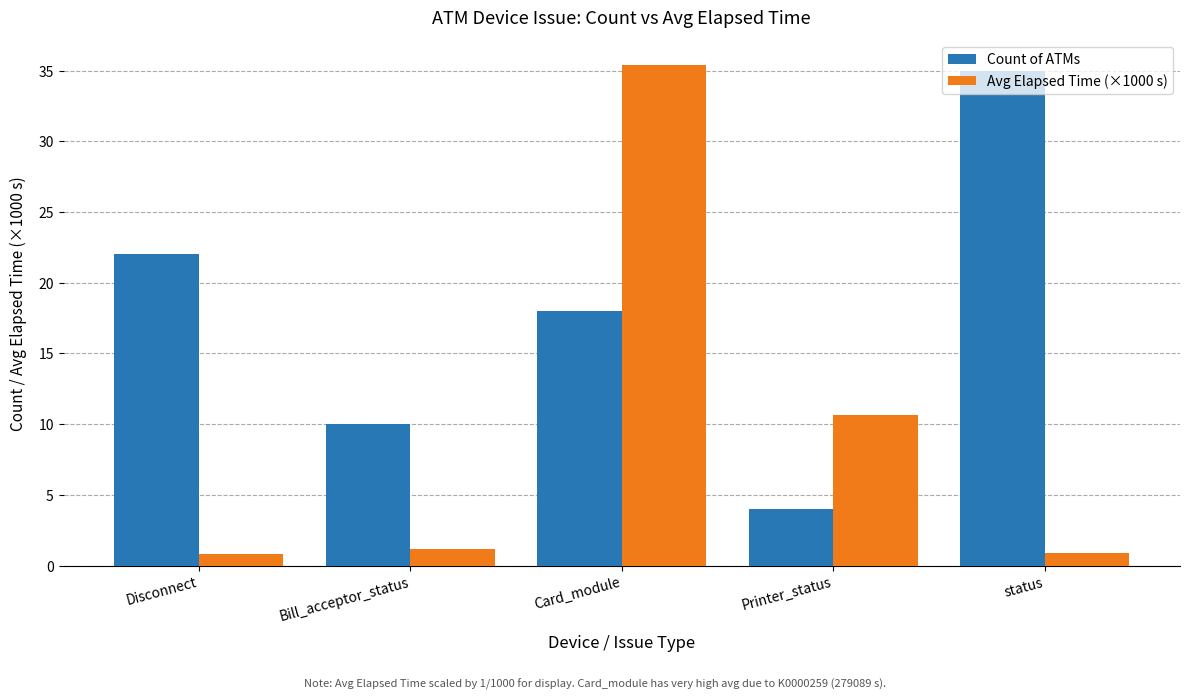

At how many categories does at least one series exceed 23?

2